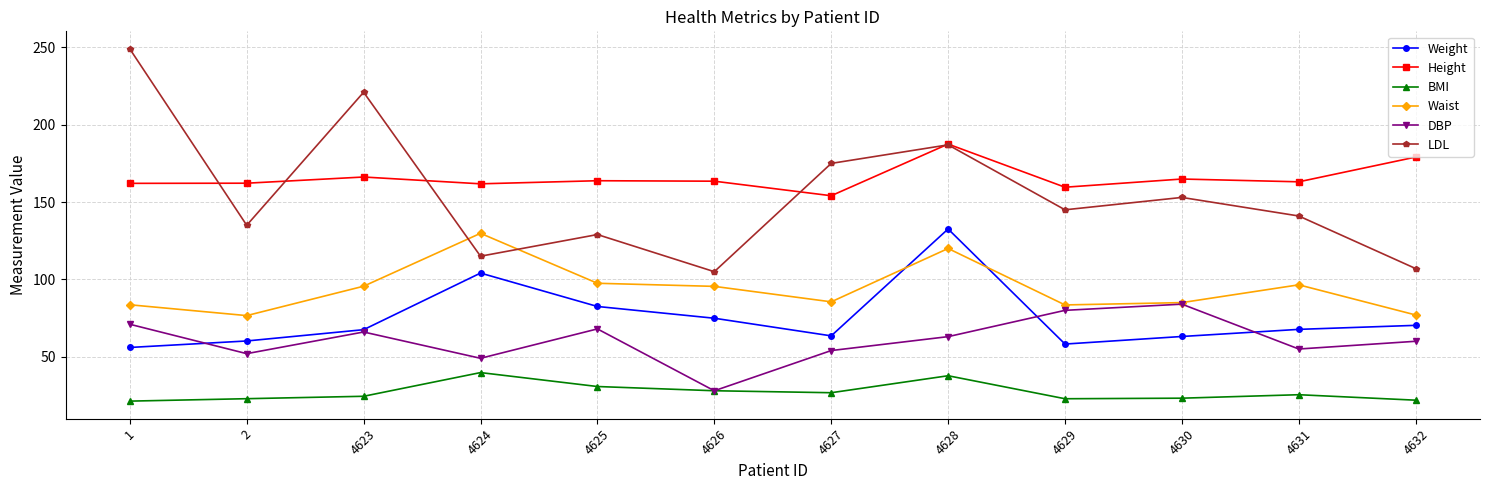

At which label does DBP reach its minimum?

4626